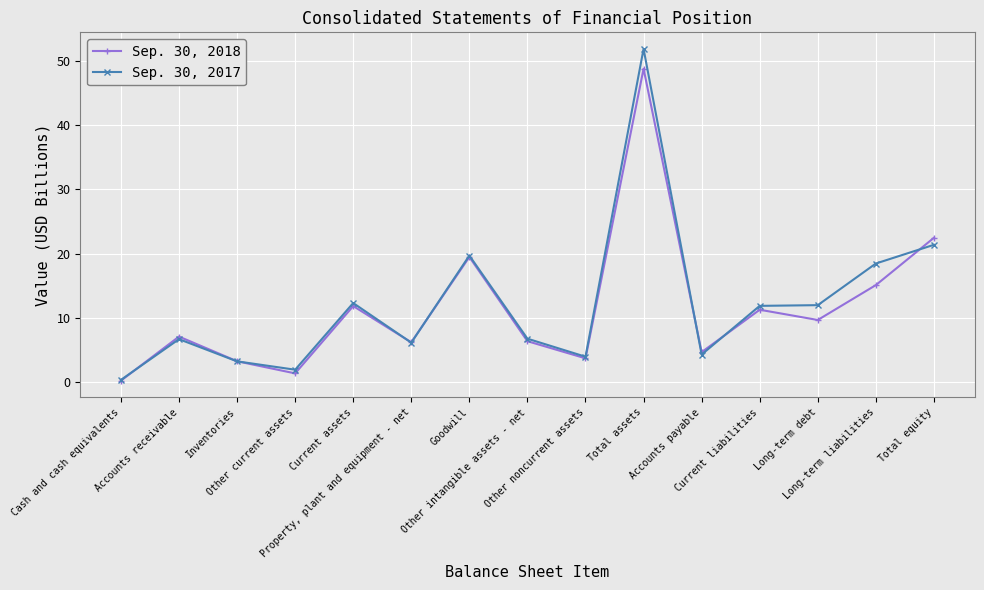

What is the total value across all series at Other intangible assets - net?

13.1